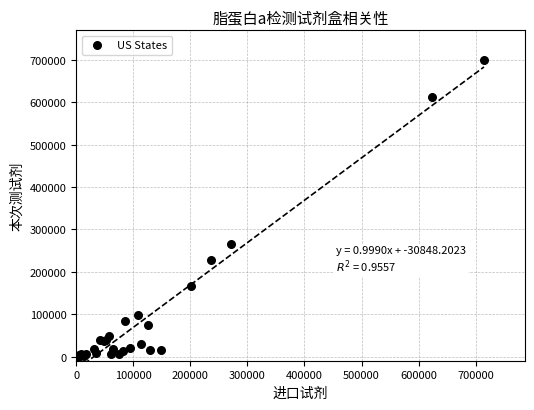

What Y value in the scatter plot is closest to 349963?

264838